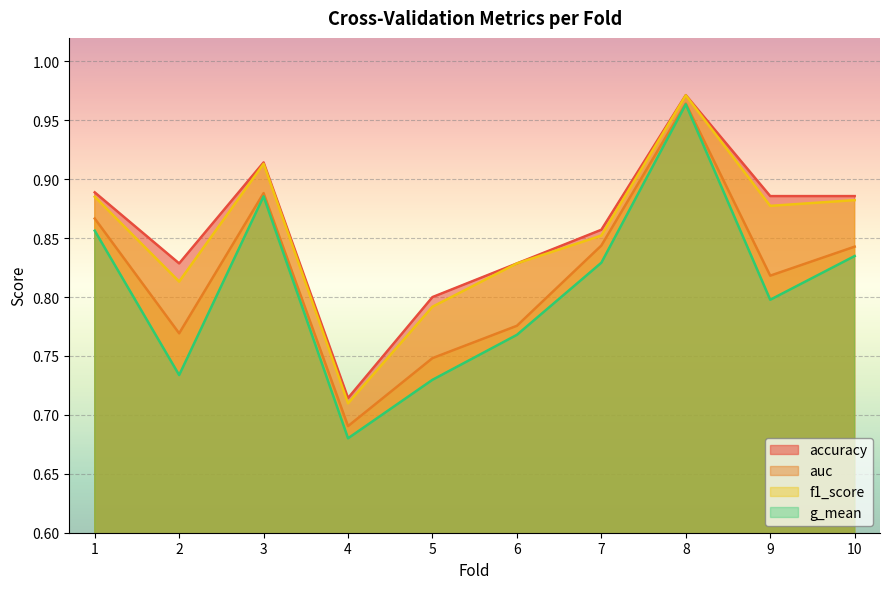

In accuracy, how many points are lower than both neighbors (excluding endpoints)?

2